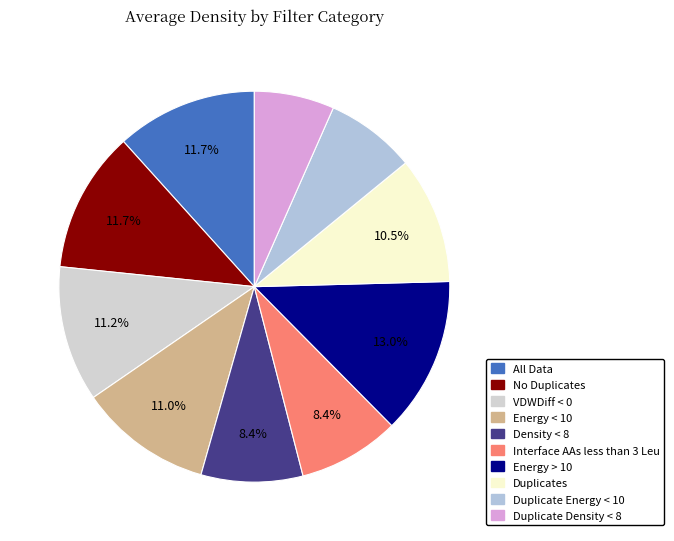

To the nearest percent, what is the average slice percentage?

10%